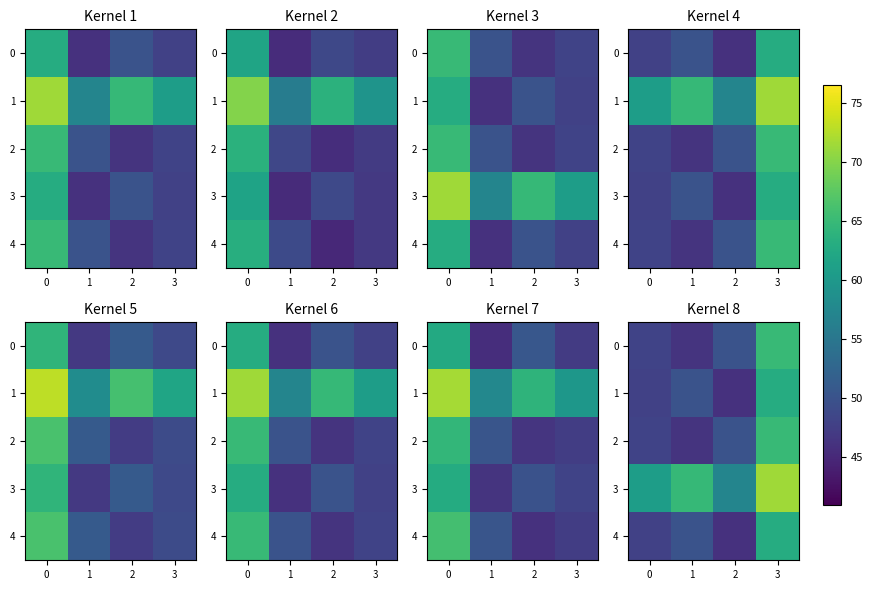

Count the number of categories in the chart.

4